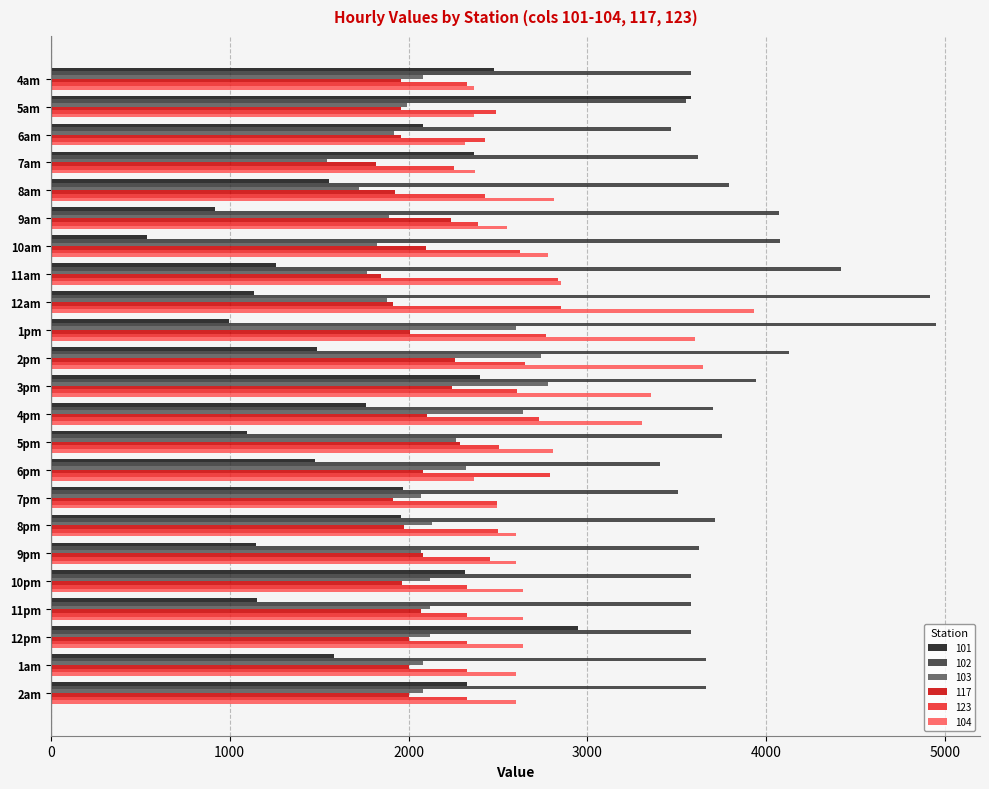

Count the number of categories in the chart.

23